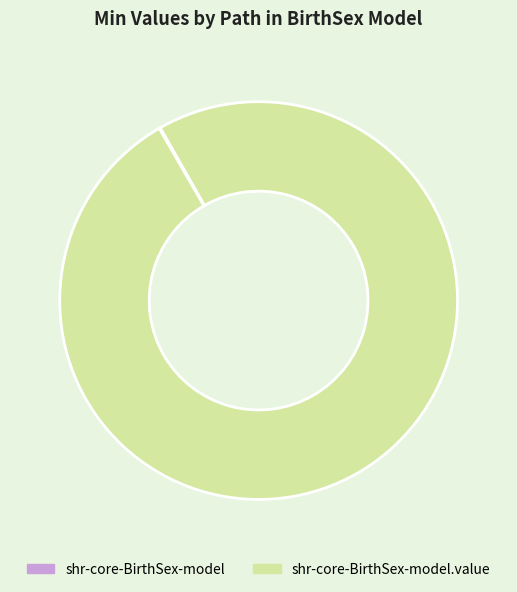

Is there a majority slice in this chart?

Yes